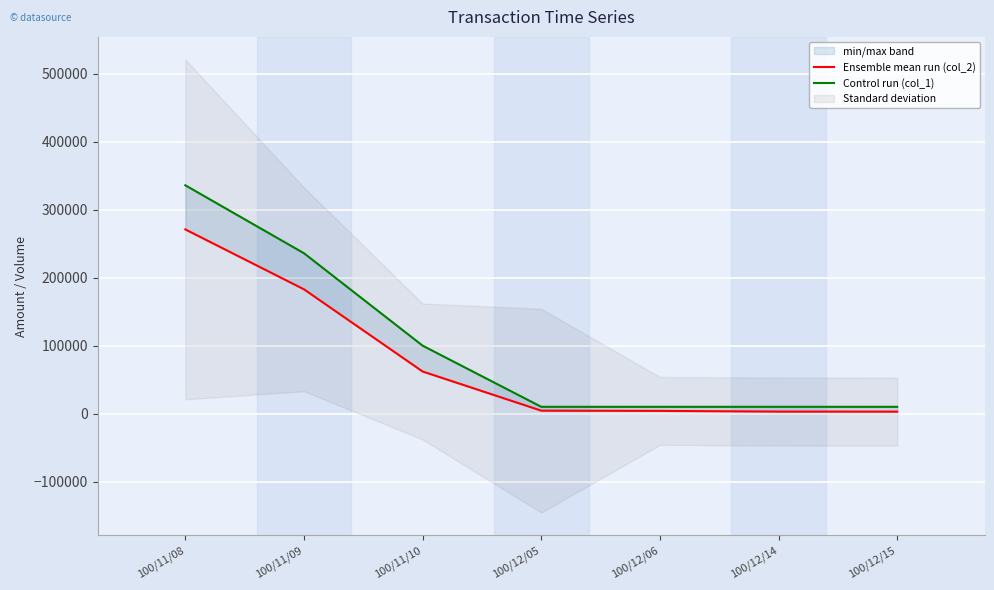

Between 100/11/08 and 100/12/05, which series saw the biggest shift?

Control run (col_1)